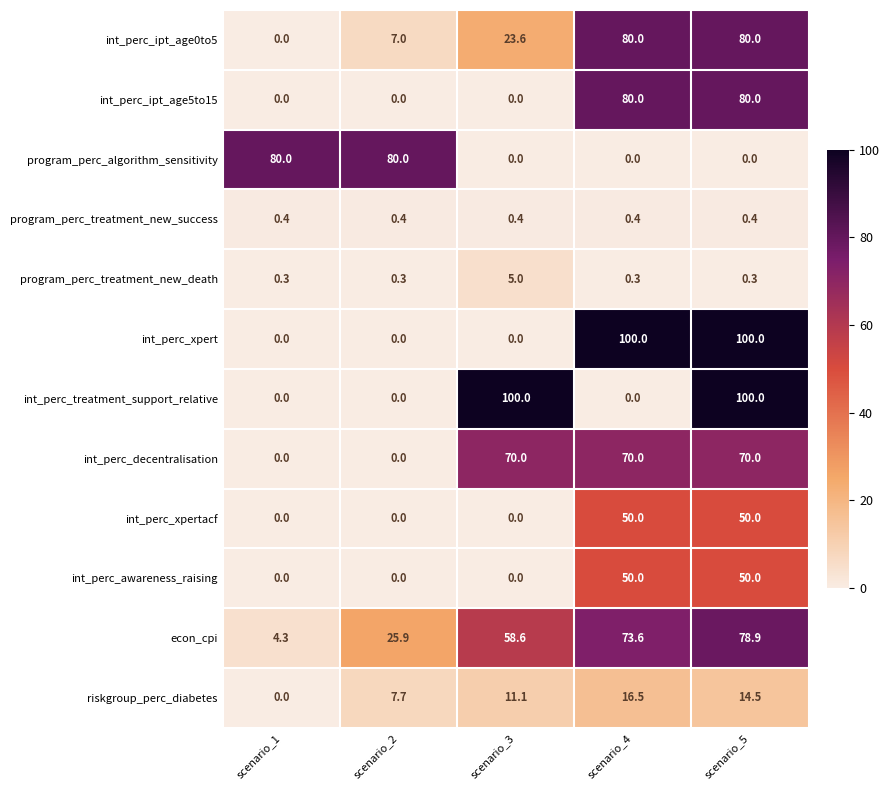

What is the difference between the maximum and minimum values in the int_perc_awareness_raising series?

50.0